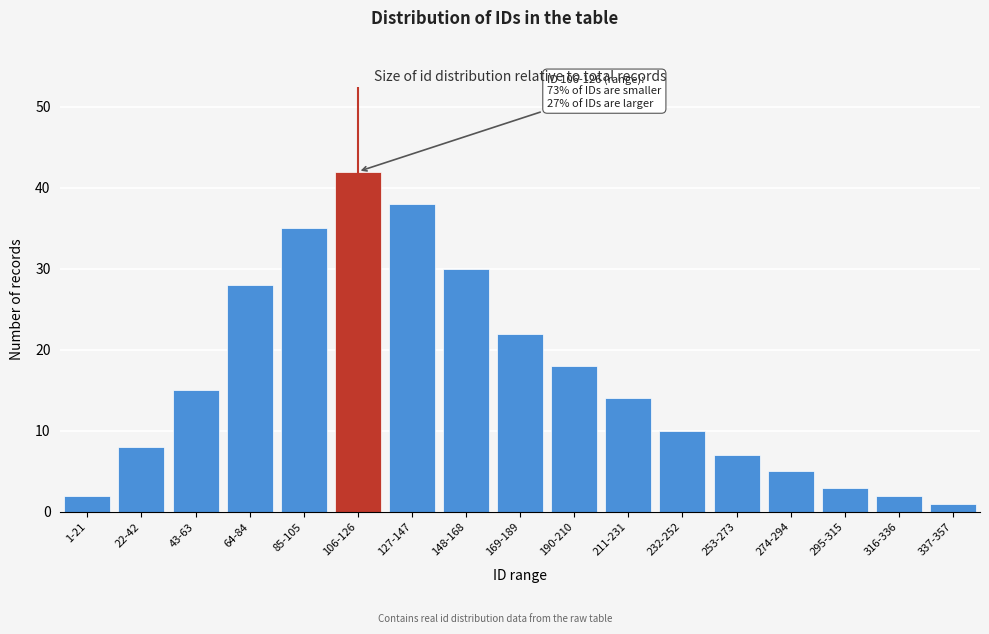

Reading left to right, extract all data points from this chart.

2	8	15	28	35	42	38	30	22	18	14	10	7	5	3	2	1